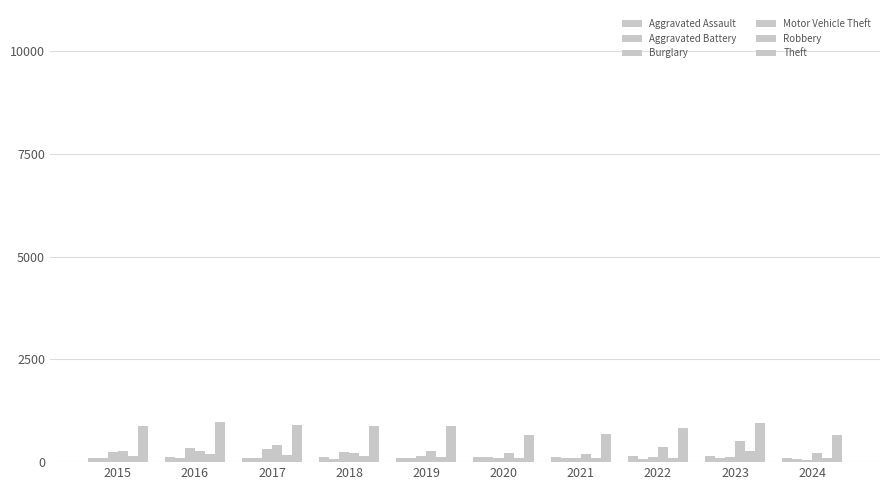

What is the value of the Theft bar at the 9th from the left?

964